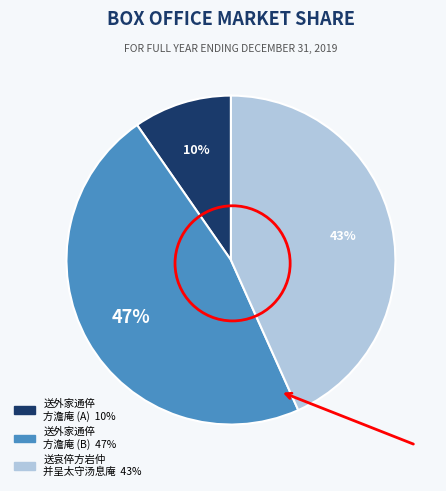

To the nearest percent, what is the difference between the largest and smallest slice percentages?

37%